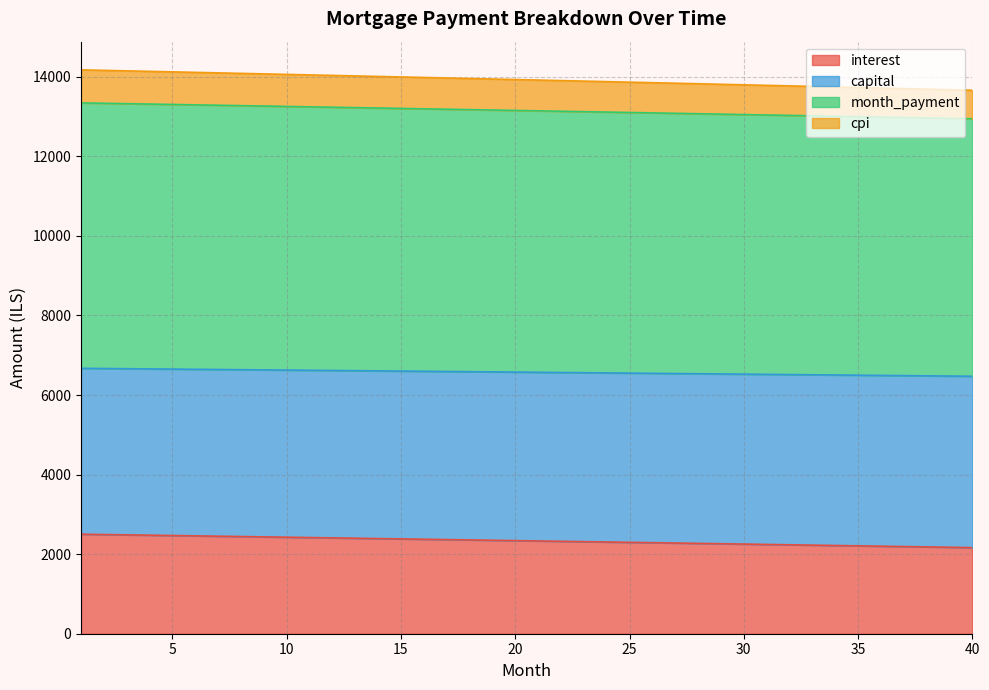

How many distinct data groups are displayed?

4